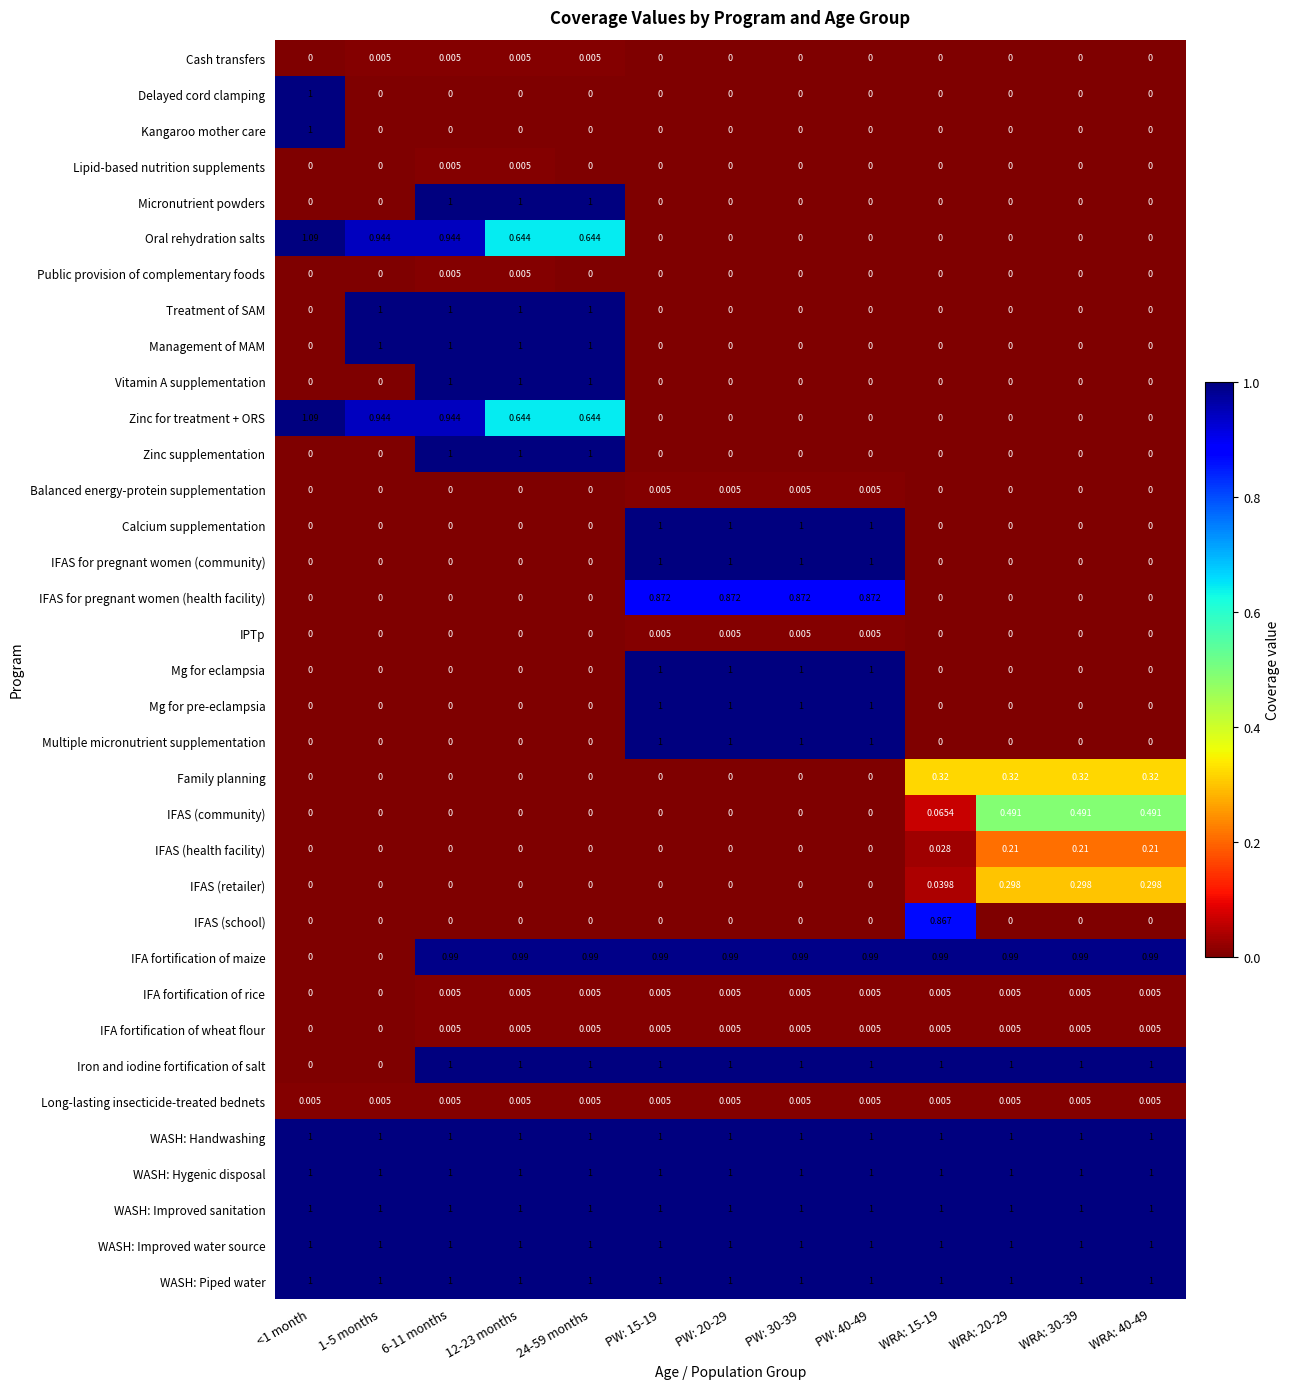

Is the value of IFA fortification of rice at WRA: 40-49 greater than the value of Oral rehydration salts at 24-59 months?

No